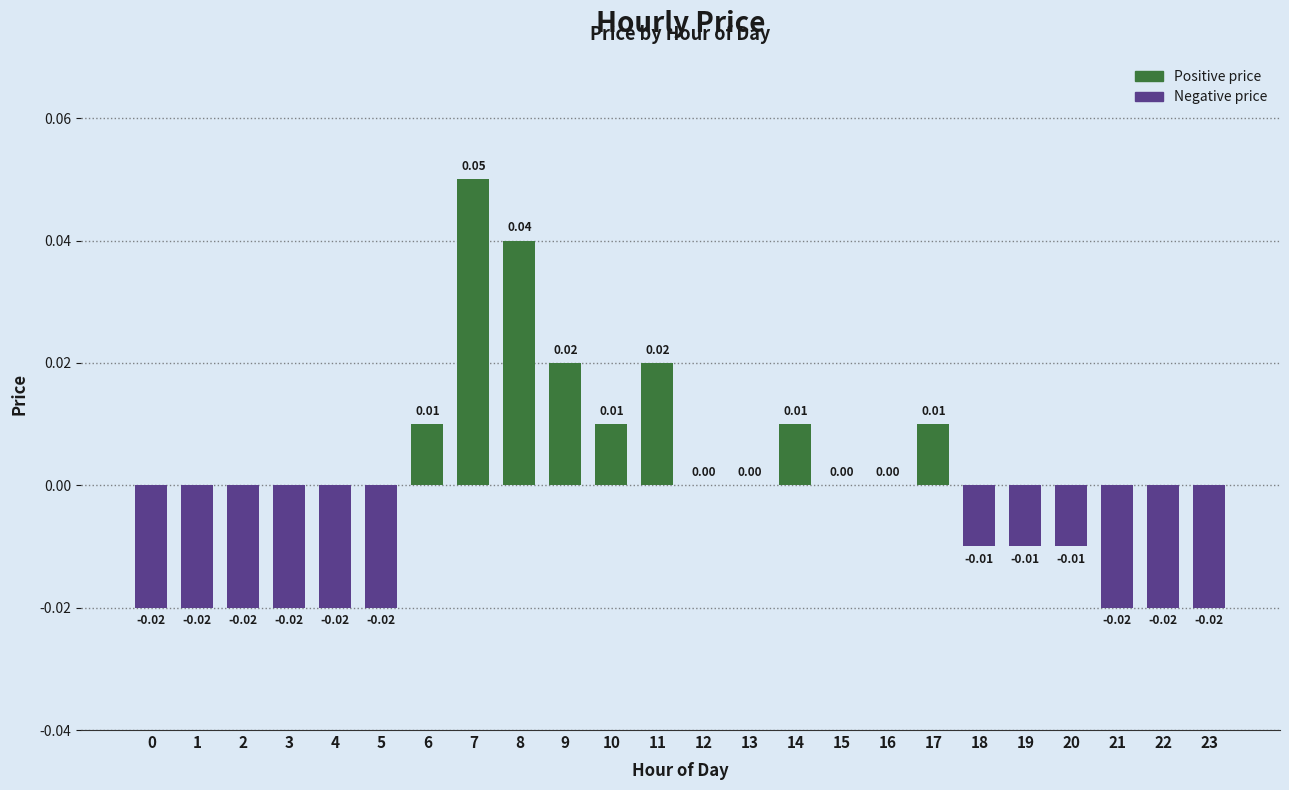

The value at 10 is 0.0. True or false?

True